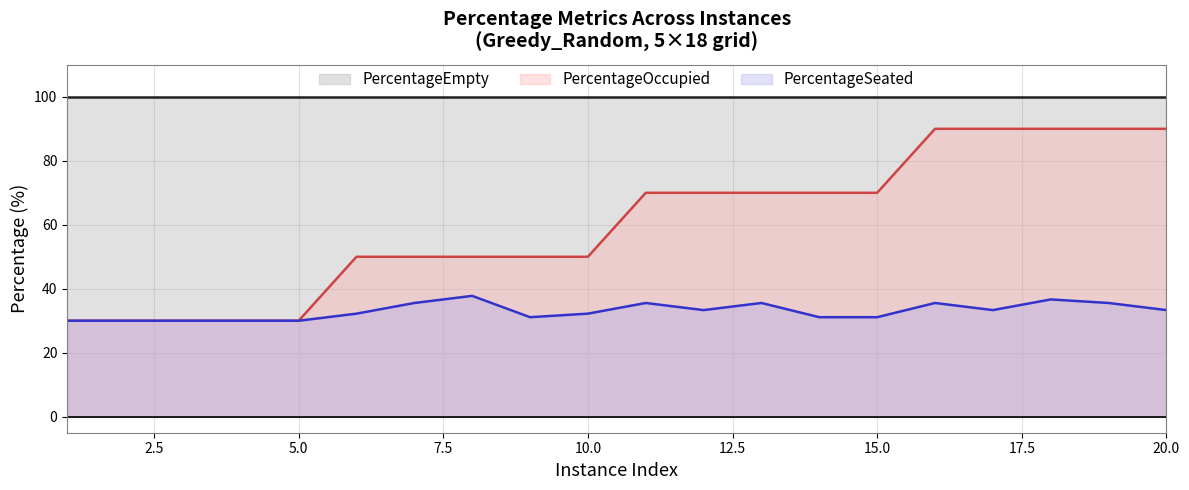

How many lines are shown in the chart?

3